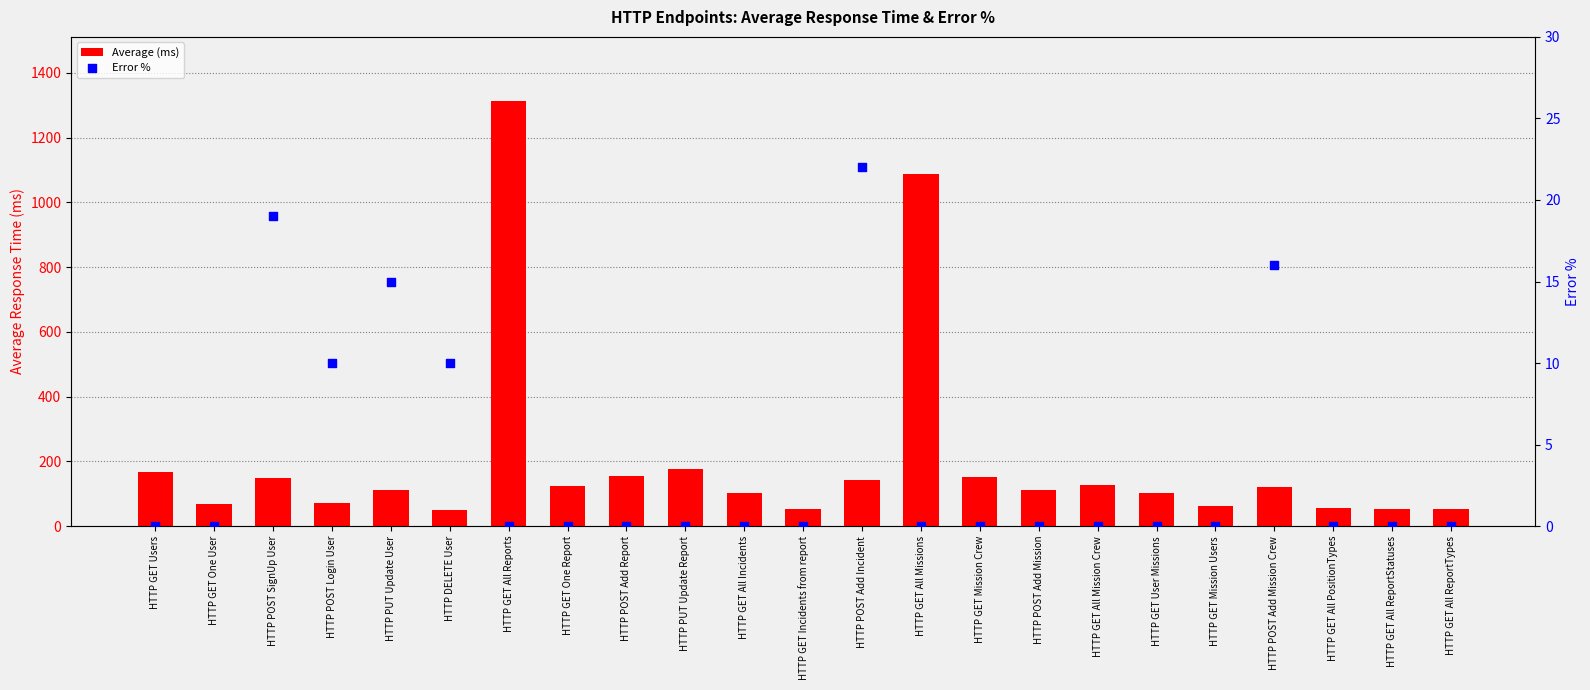

What are all the series names shown in the legend?

Average (ms), Error %